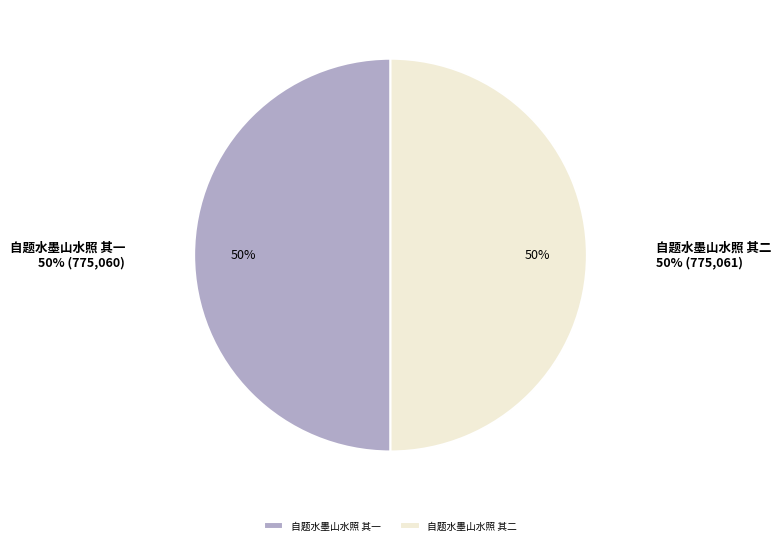

True or false: 自题水墨山水照 其二 accounts for 65% of the total.

False